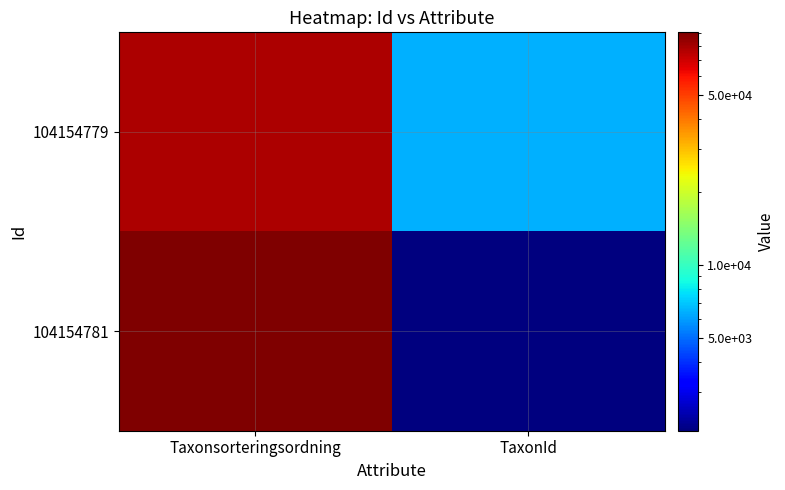

Rank the series by their average value, from lowest to highest.

104154779, 104154781